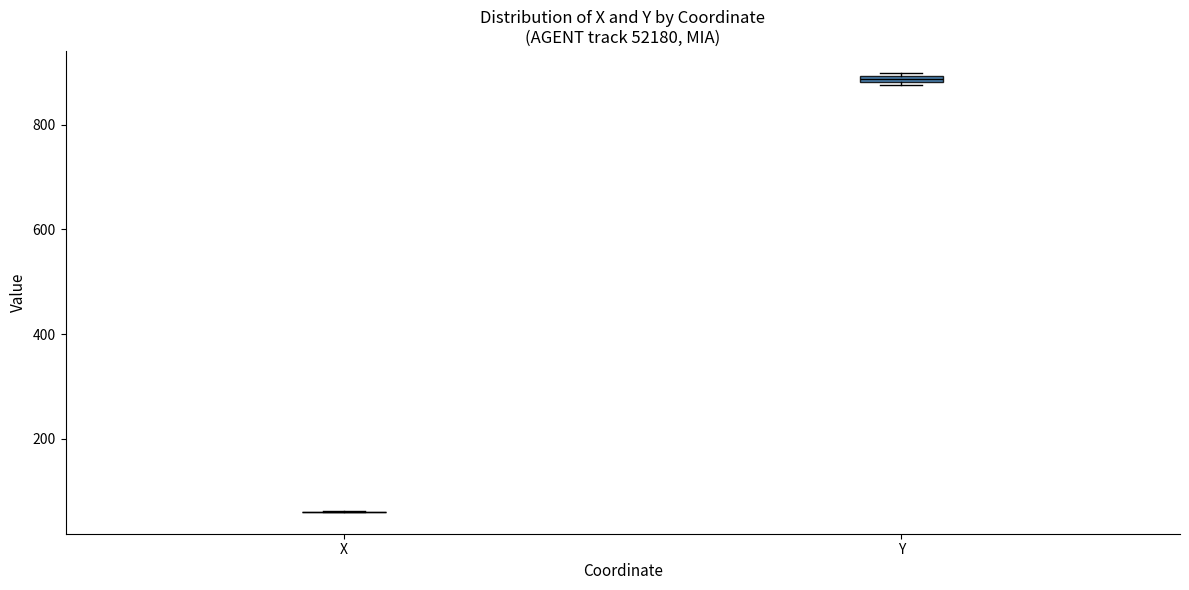

Where is the upper edge of the box for Y on the y-axis? The values are not printed on the chart, so give them approximately, as read against the axis.

900